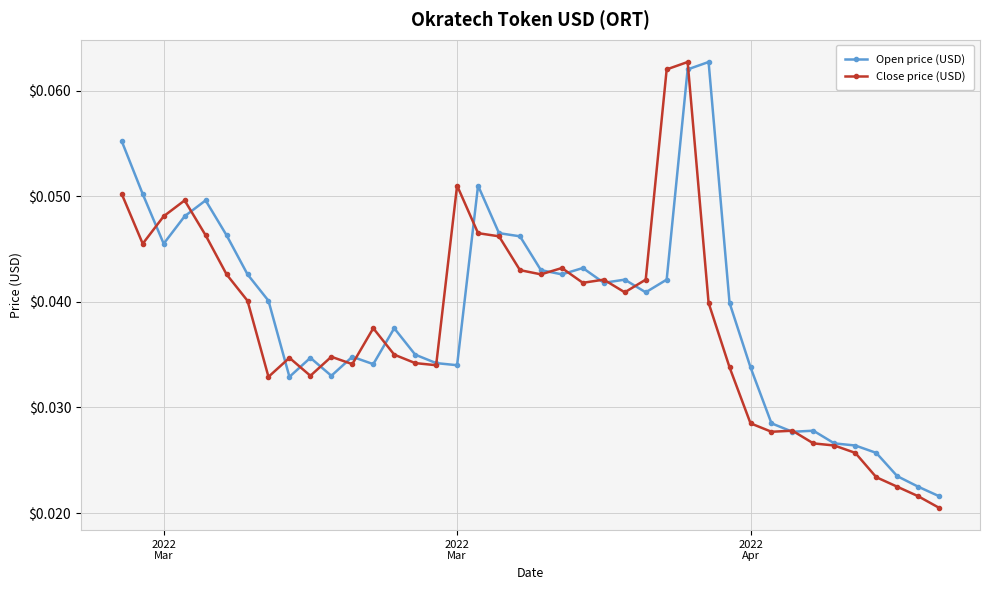

At how many categories does at least one series exceed 0?

40